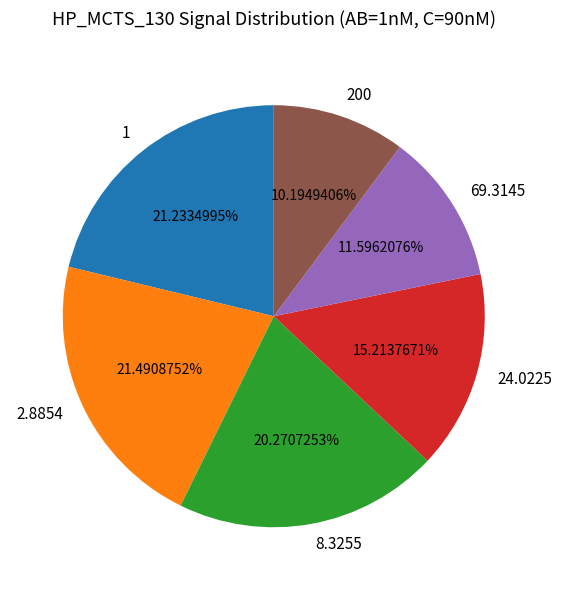

To the nearest percent, what is the difference between the 8.3255 and 24.0225 slice percentages?

5%